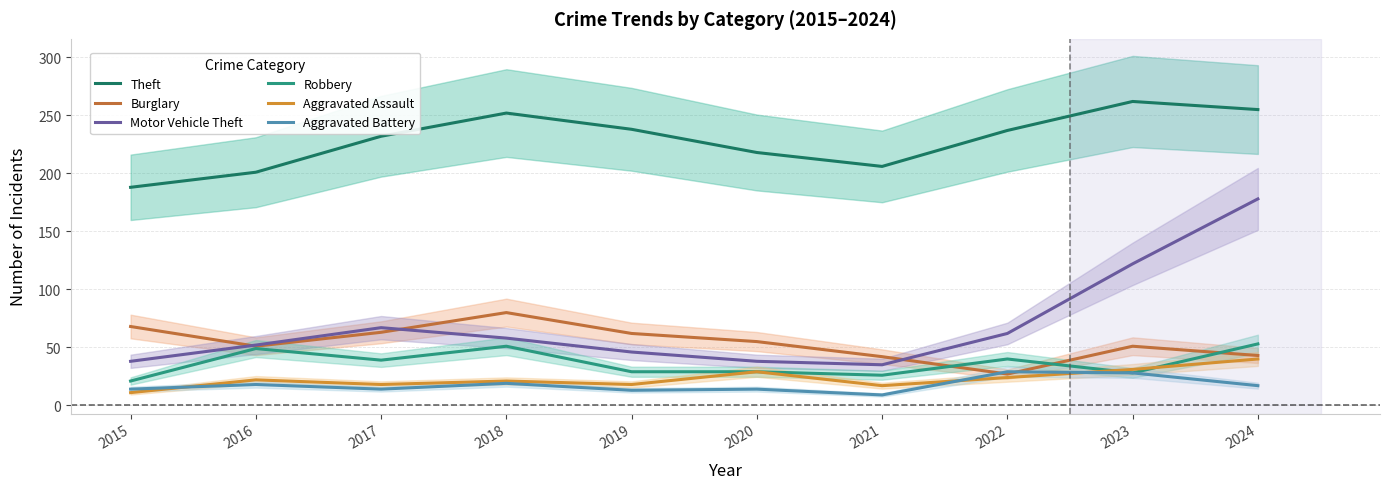

What is the minimum value for Aggravated Assault?

11